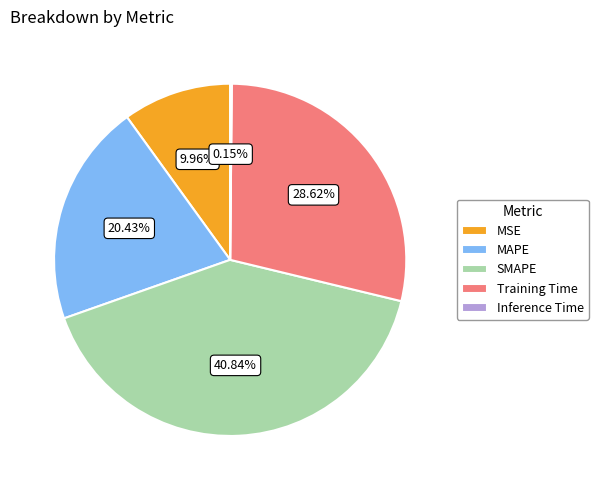

What is the ratio of the value at MSE to the value at SMAPE?

0.2